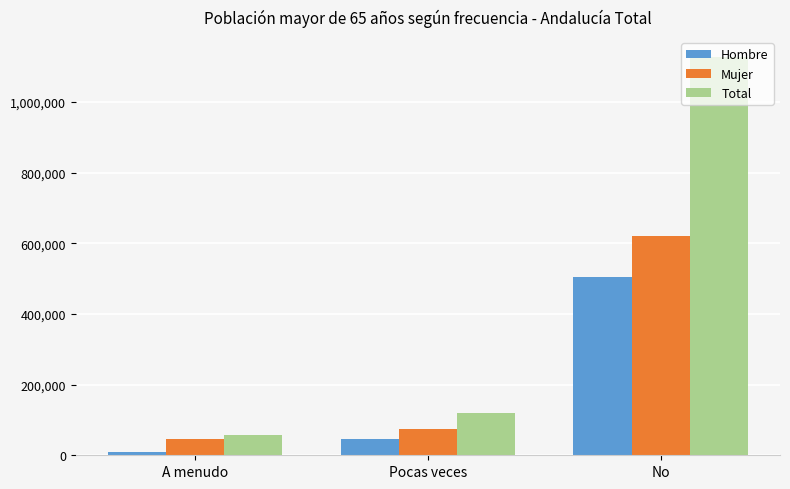

What is the value of the Mujer bar at the 2nd from the left?

74828